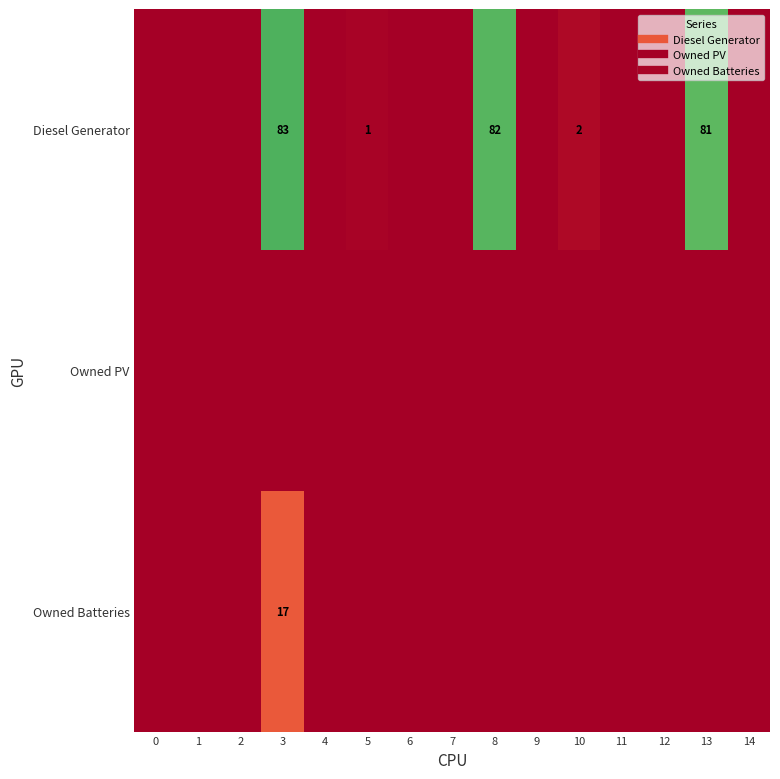

What is the average value of the Owned Batteries series?

1